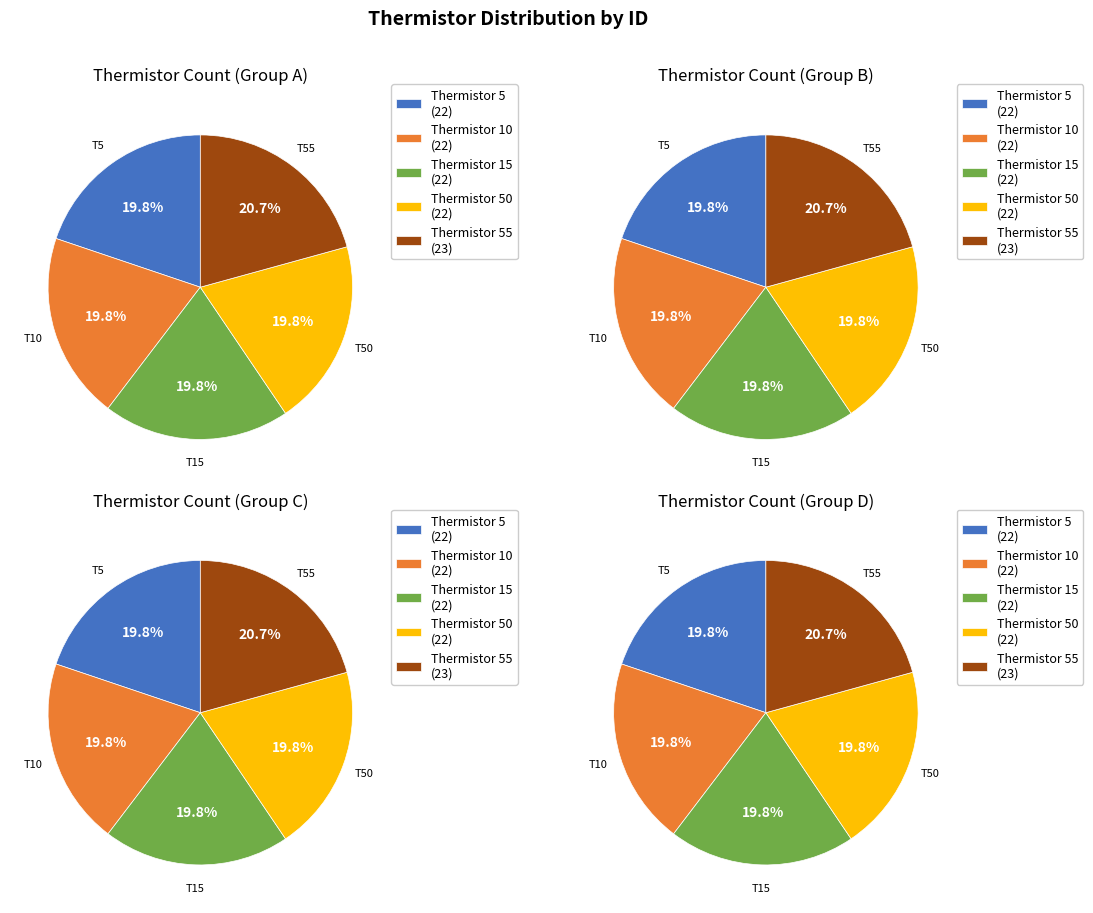

Is it true that 6 is 5% of the pie?

True